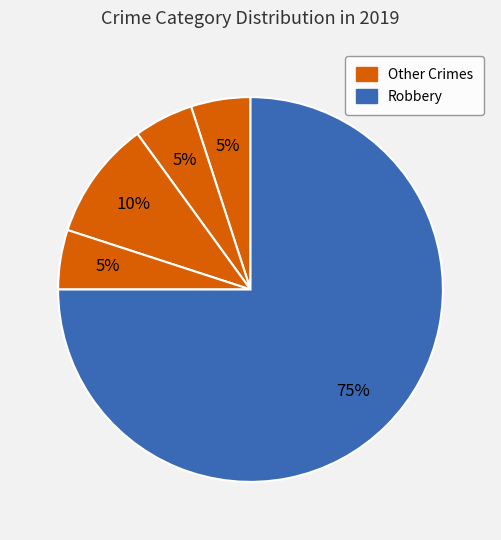

How many slices are in this pie chart?

5